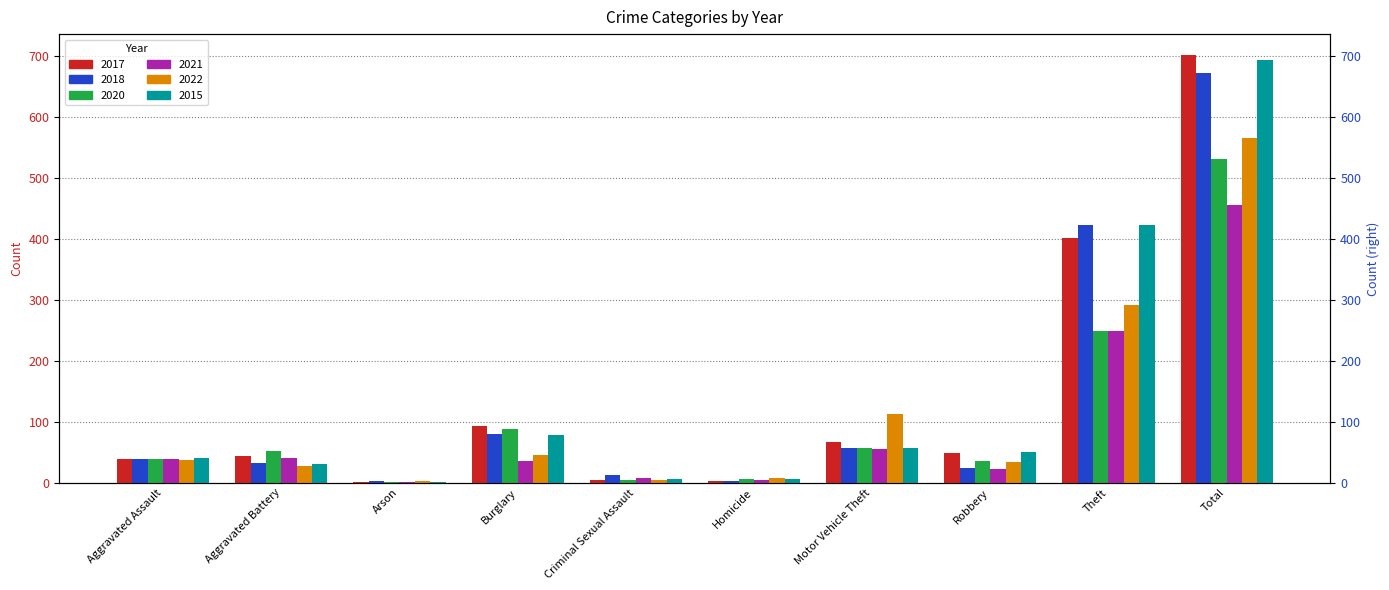

Rank the series by their maximum value, from lowest to highest.

2021, 2020, 2022, 2018, 2015, 2017